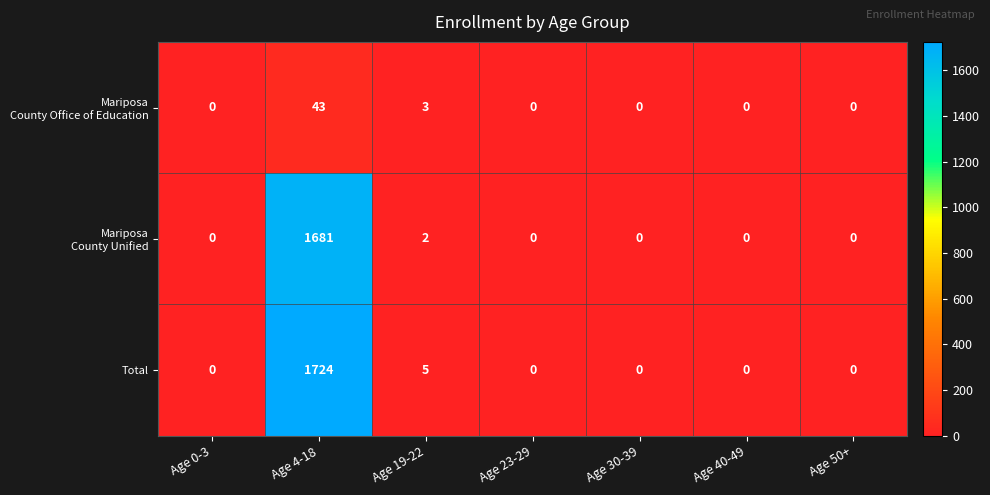

True or false: Total has a value of -959 at Age 23-29.

False